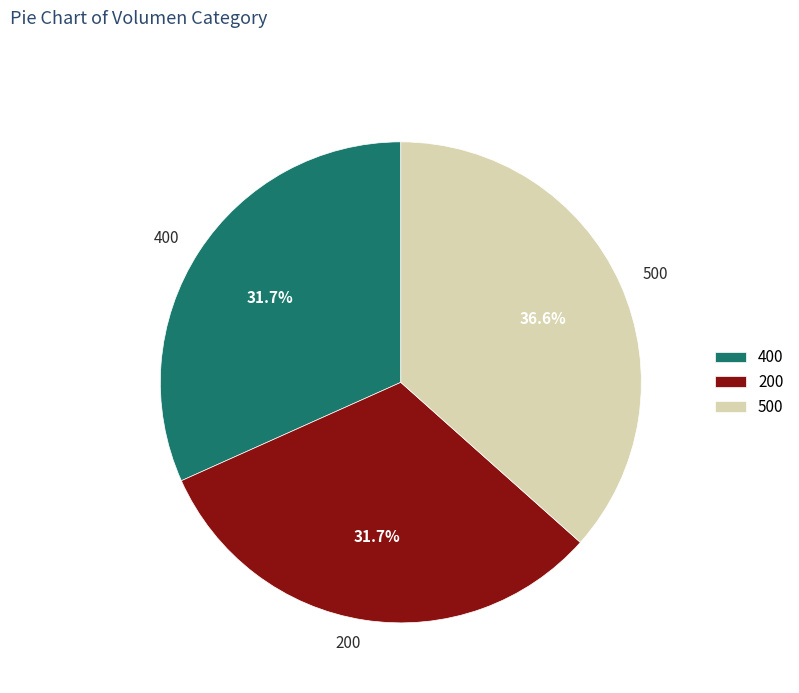

How much of the chart is everything except 400?

68.3%